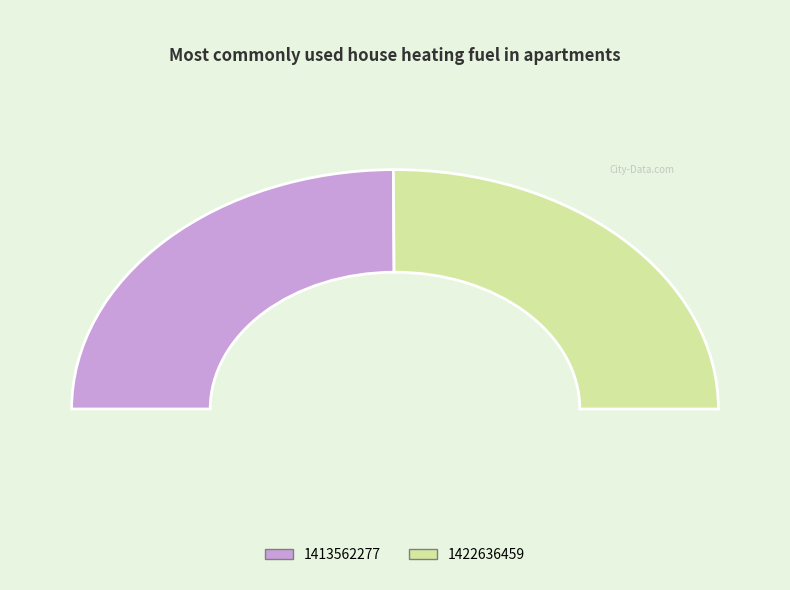

What is the ratio of the value at 1422636459 to the value at 1413562277?

1.0